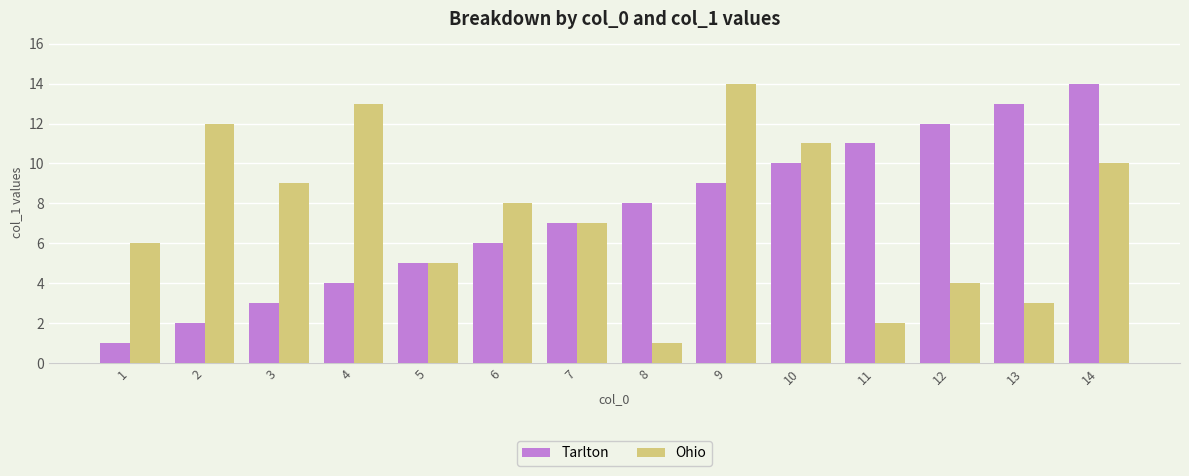

What is the minimum value shown in the chart?

1